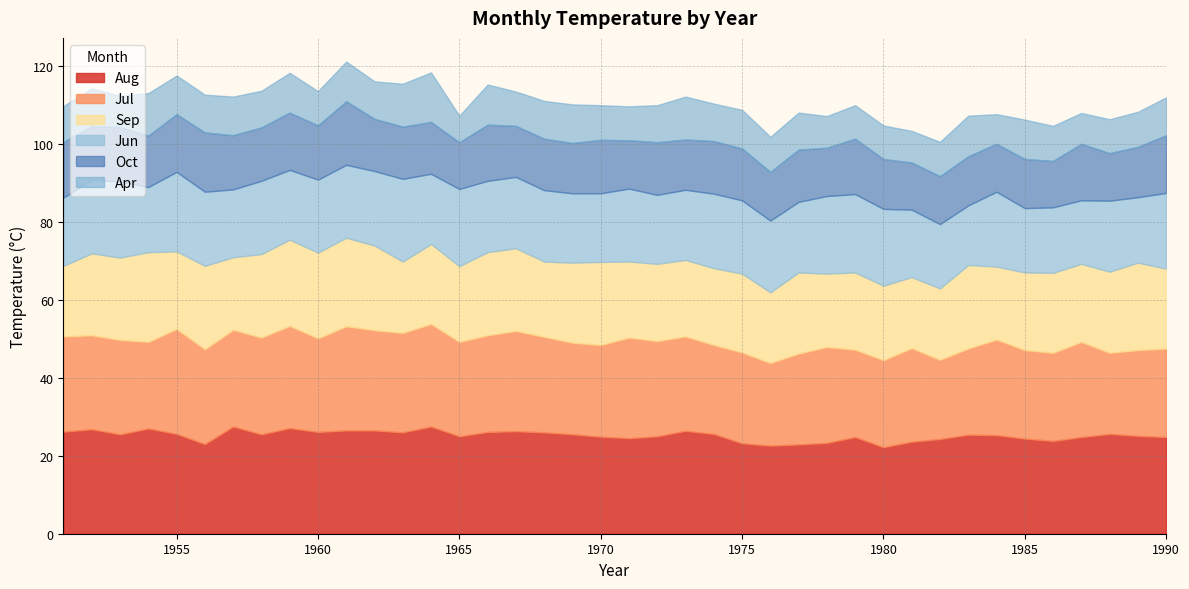

How many interior local valleys does the Jun series have?

11